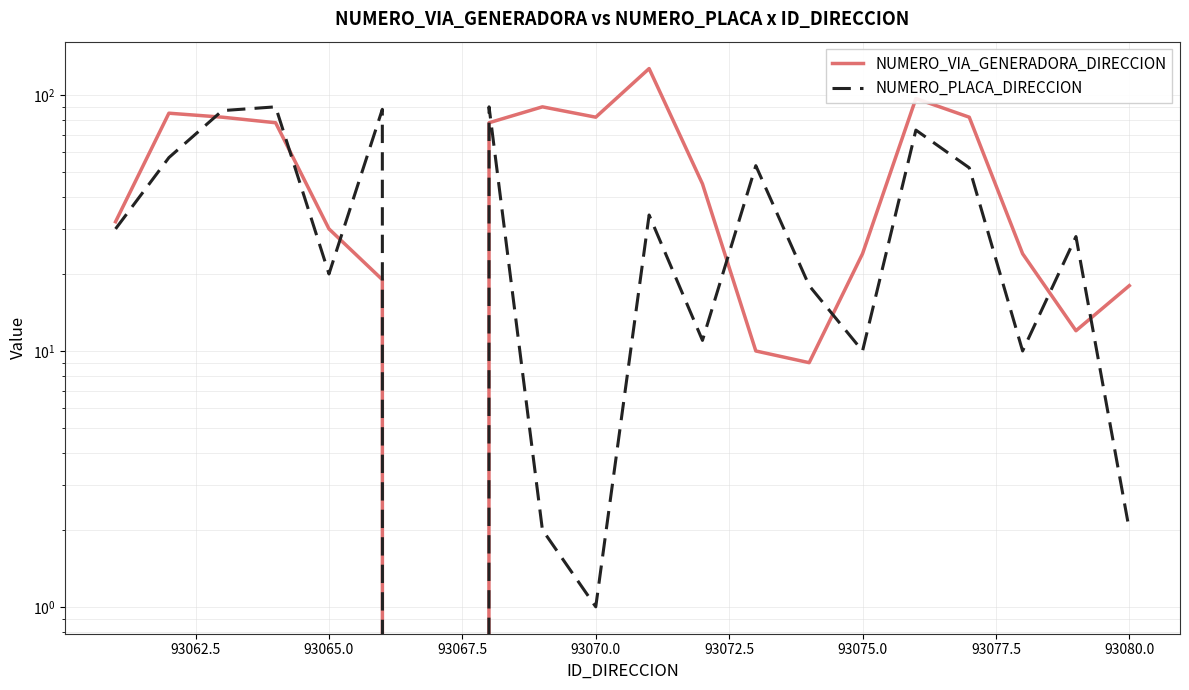

What is the difference between the highest and lowest values at 93080.0?

16